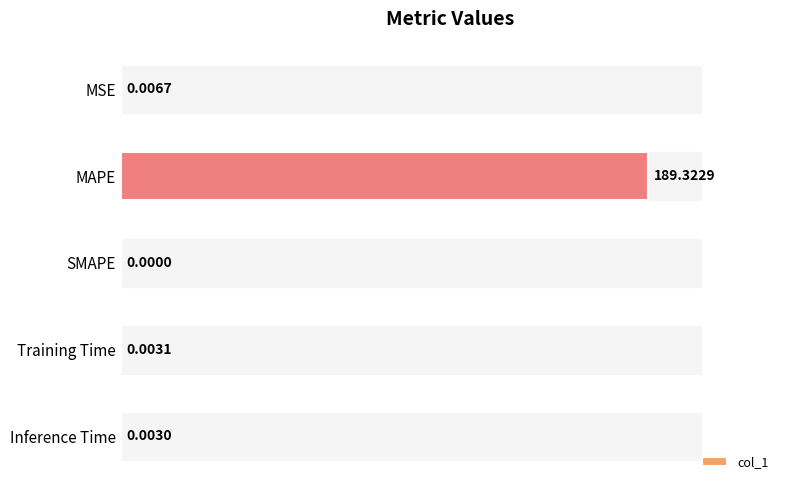

What is the average value?

37.9